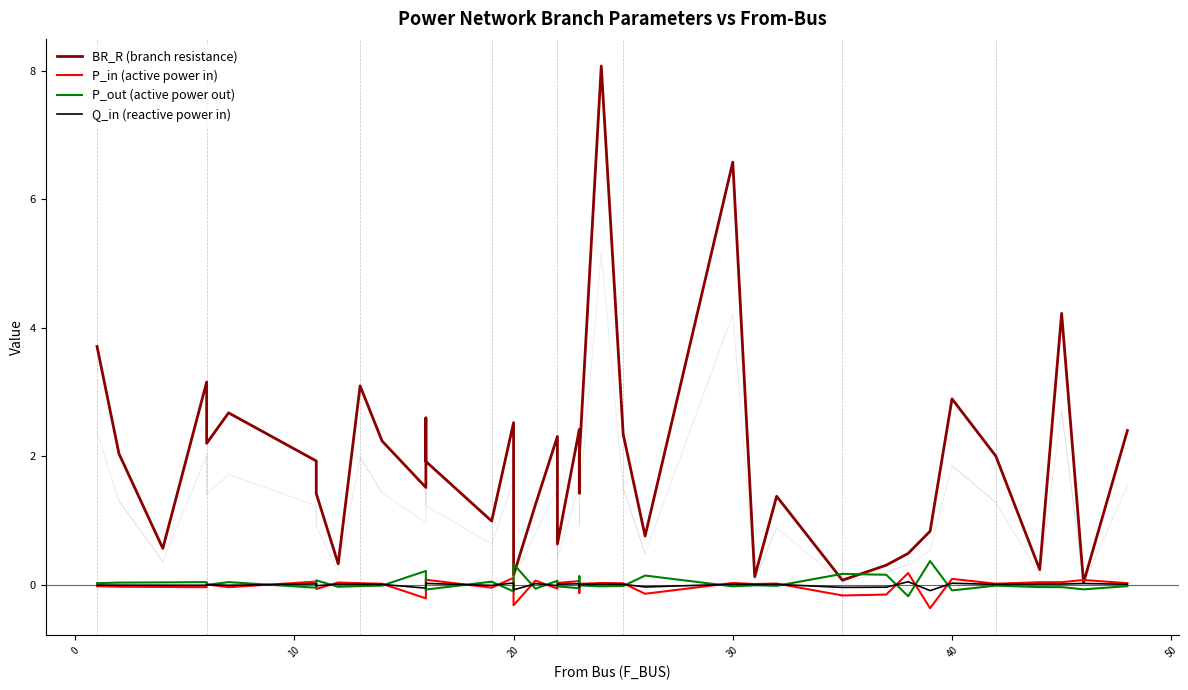

How many interior local valleys does the P_out (active power out) series have?

13